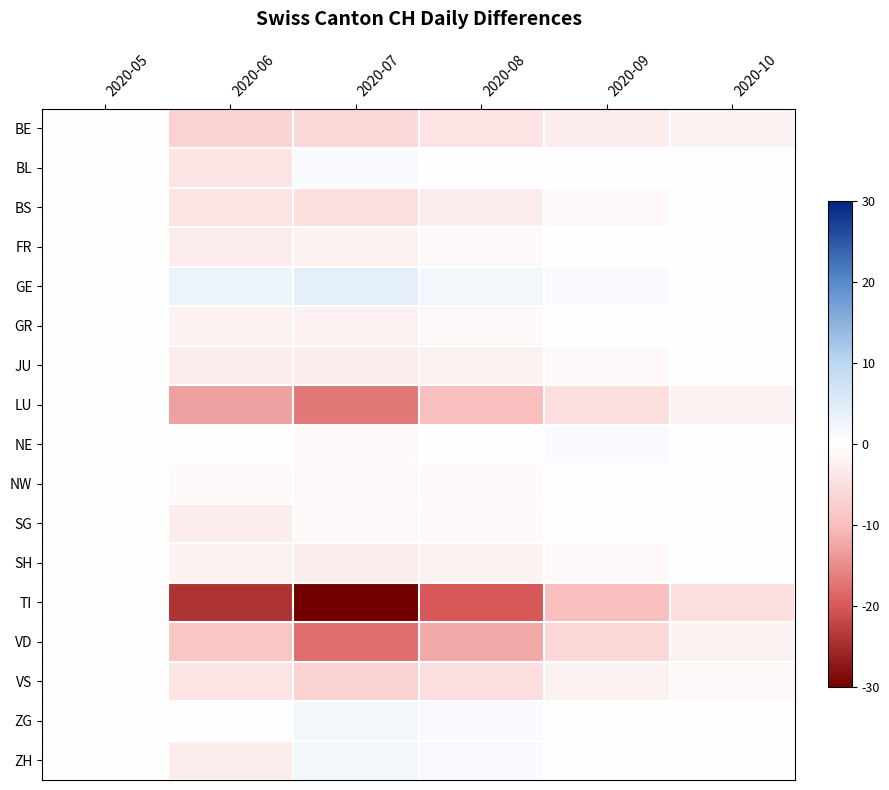

Reading left to right, transcribe all the data shown in this chart.

BE: 2020-05=0	2020-06=-7	2020-07=-6	2020-08=-4	2020-09=-3	2020-10=-2
BL: 2020-05=0	2020-06=-4	2020-07=1	2020-08=0	2020-09=0	2020-10=0
BS: 2020-05=0	2020-06=-4	2020-07=-5	2020-08=-3	2020-09=-1	2020-10=0
FR: 2020-05=0	2020-06=-3	2020-07=-2	2020-08=-1	2020-09=0	2020-10=0
GE: 2020-05=0	2020-06=3	2020-07=4	2020-08=2	2020-09=1	2020-10=0
GR: 2020-05=0	2020-06=-2	2020-07=-2	2020-08=-1	2020-09=0	2020-10=0
JU: 2020-05=0	2020-06=-3	2020-07=-3	2020-08=-2	2020-09=-1	2020-10=0
LU: 2020-05=0	2020-06=-13	2020-07=-17	2020-08=-10	2020-09=-5	2020-10=-2
NE: 2020-05=0	2020-06=0	2020-07=-1	2020-08=0	2020-09=1	2020-10=0
NW: 2020-05=0	2020-06=-1	2020-07=-1	2020-08=-1	2020-09=0	2020-10=0
SG: 2020-05=0	2020-06=-3	2020-07=-1	2020-08=-1	2020-09=0	2020-10=0
SH: 2020-05=0	2020-06=-2	2020-07=-3	2020-08=-2	2020-09=-1	2020-10=0
TI: 2020-05=0	2020-06=-24	2020-07=-30	2020-08=-20	2020-09=-10	2020-10=-5
VD: 2020-05=0	2020-06=-9	2020-07=-18	2020-08=-12	2020-09=-6	2020-10=-2
VS: 2020-05=0	2020-06=-4	2020-07=-7	2020-08=-5	2020-09=-2	2020-10=-1
ZG: 2020-05=0	2020-06=0	2020-07=2	2020-08=1	2020-09=0	2020-10=0
ZH: 2020-05=0	2020-06=-3	2020-07=2	2020-08=1	2020-09=0	2020-10=0